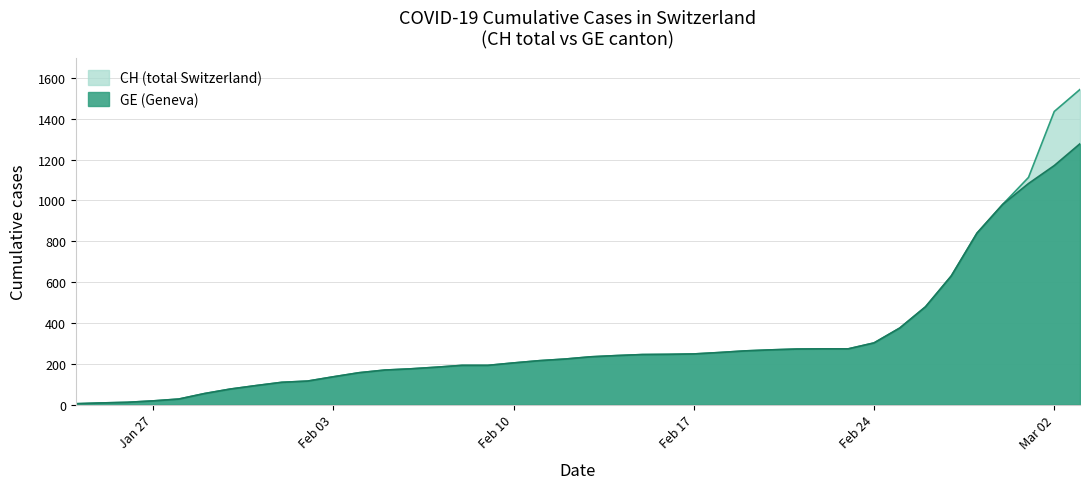

How many lines are shown in the chart?

2